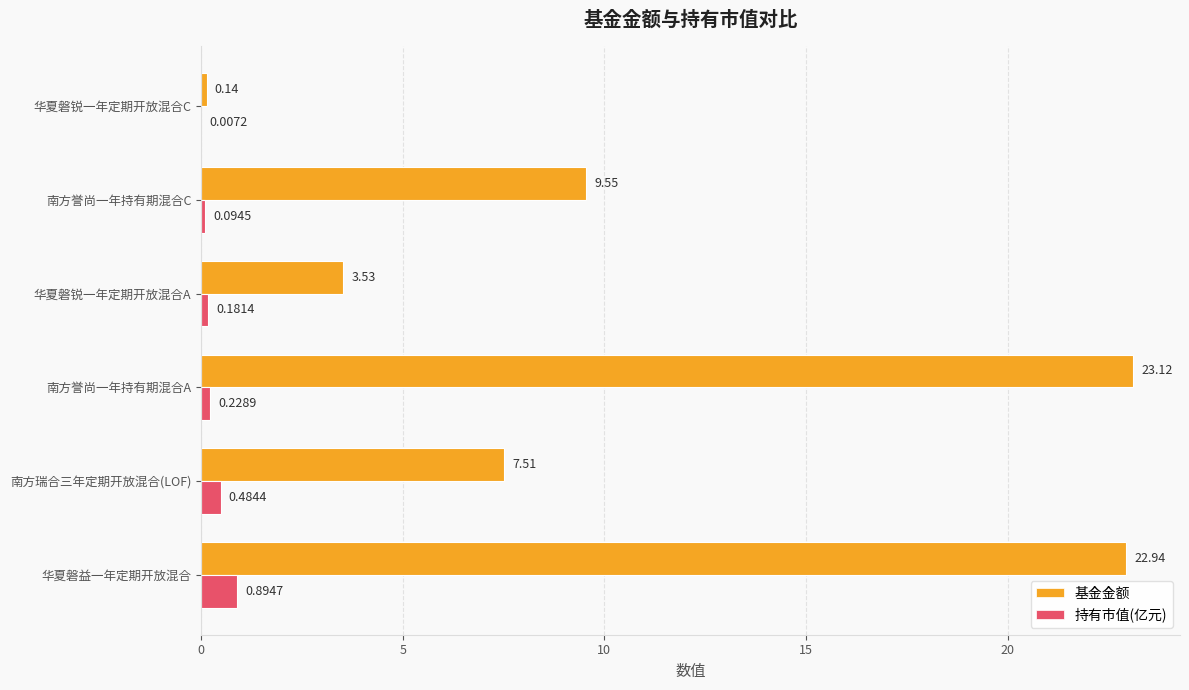

Is the value of 基金金额 at 南方誉尚一年持有期混合A greater than the value of 持有市值(亿元) at 华夏磐锐一年定期开放混合C?

Yes